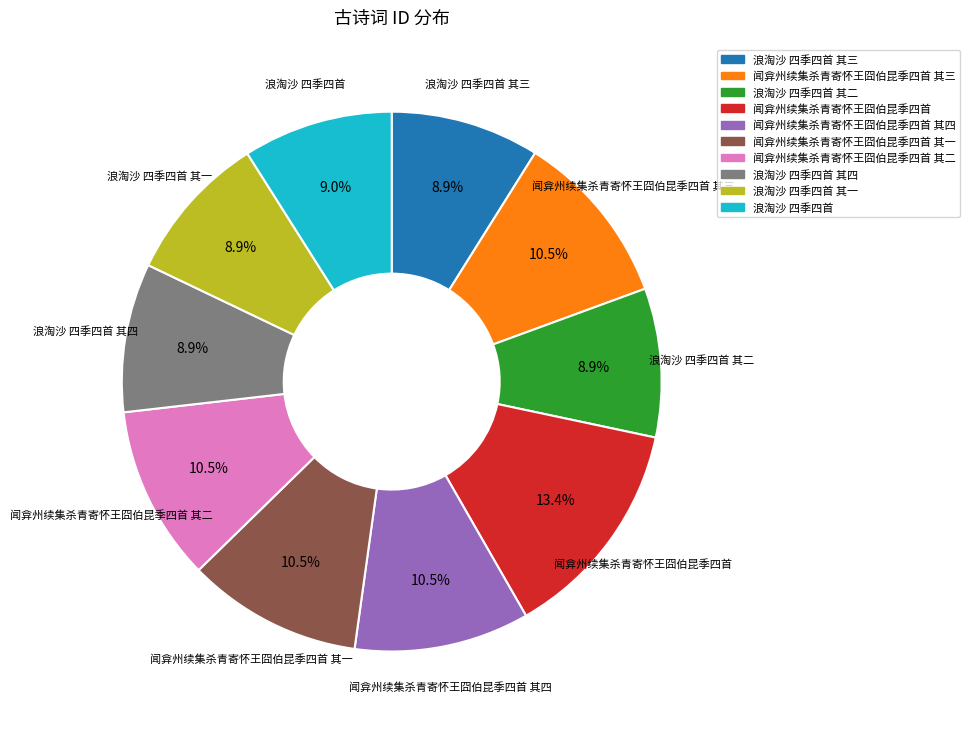

How many slices are in this pie chart?

10